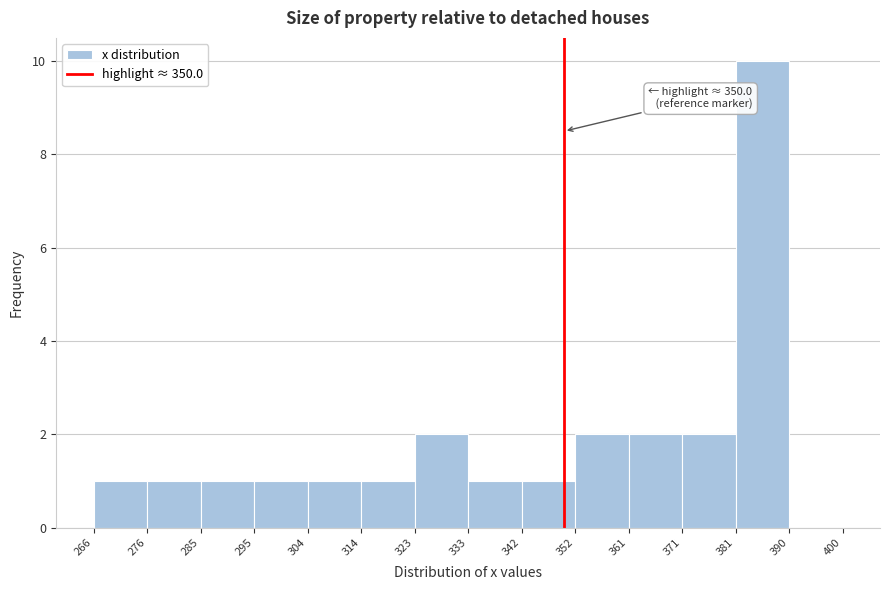

Which range on the x-axis has the tallest bar?

381 to 390